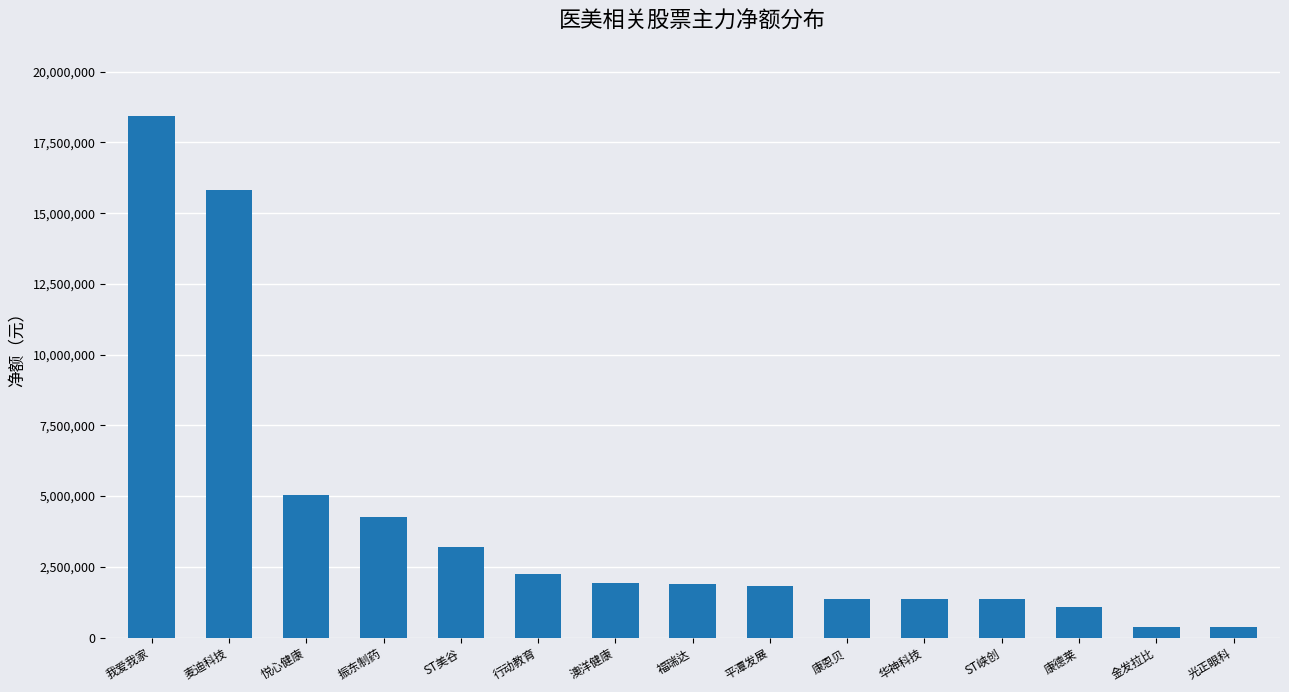

Which category has the highest value across all series?

我爱我家